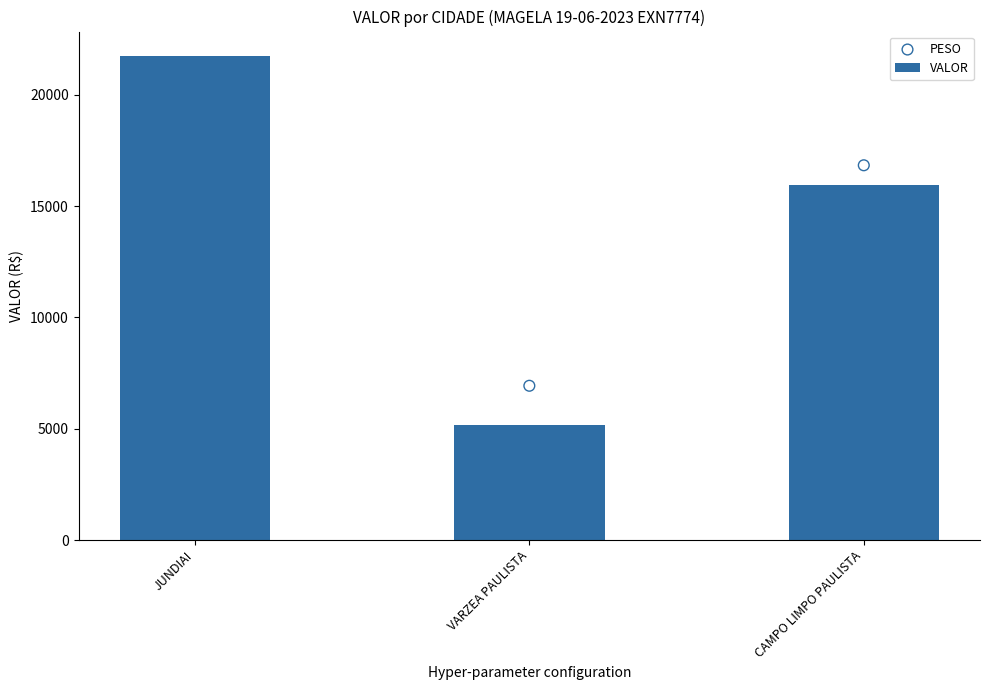

What is the change in value from JUNDIAI to CAMPO LIMPO PAULISTA?

-5793.8